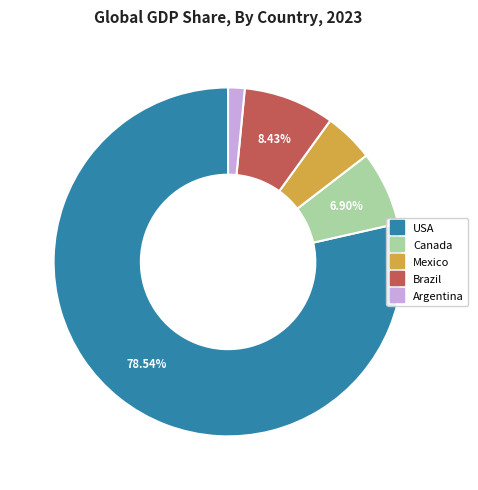

Count the number of slices in the pie.

5